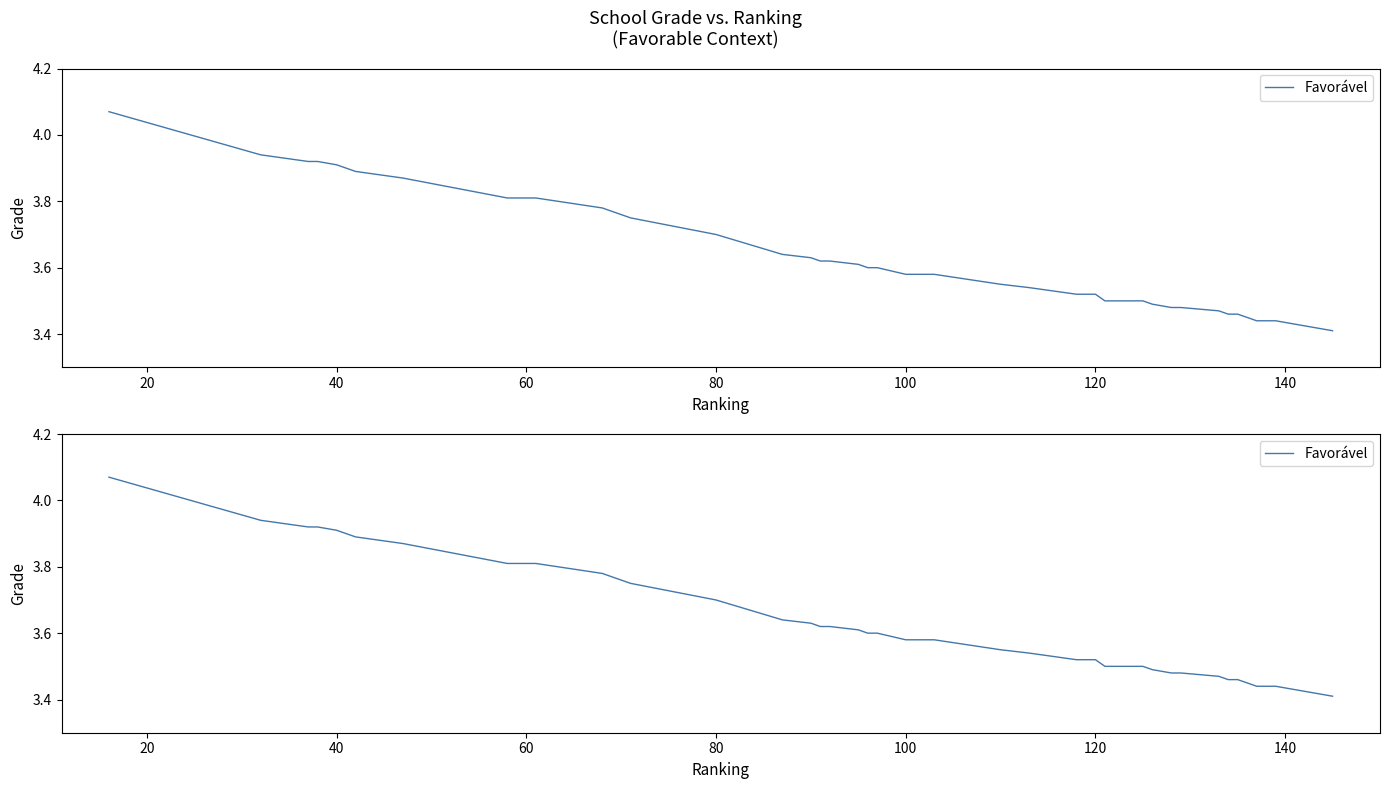

Does the chart display data point markers on the line(s)?

No